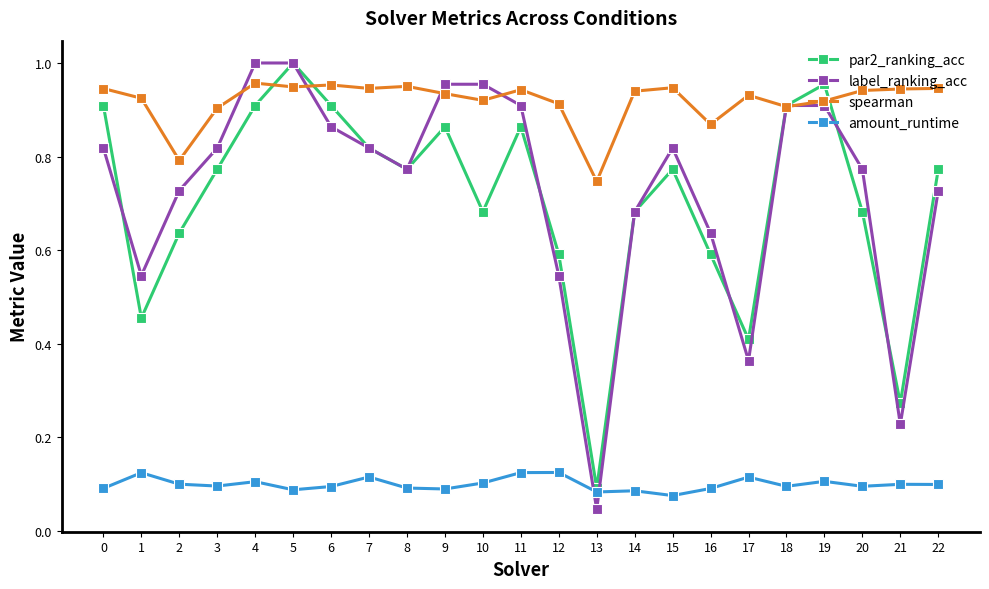

Where is the first local maximum for par2_ranking_acc?

5